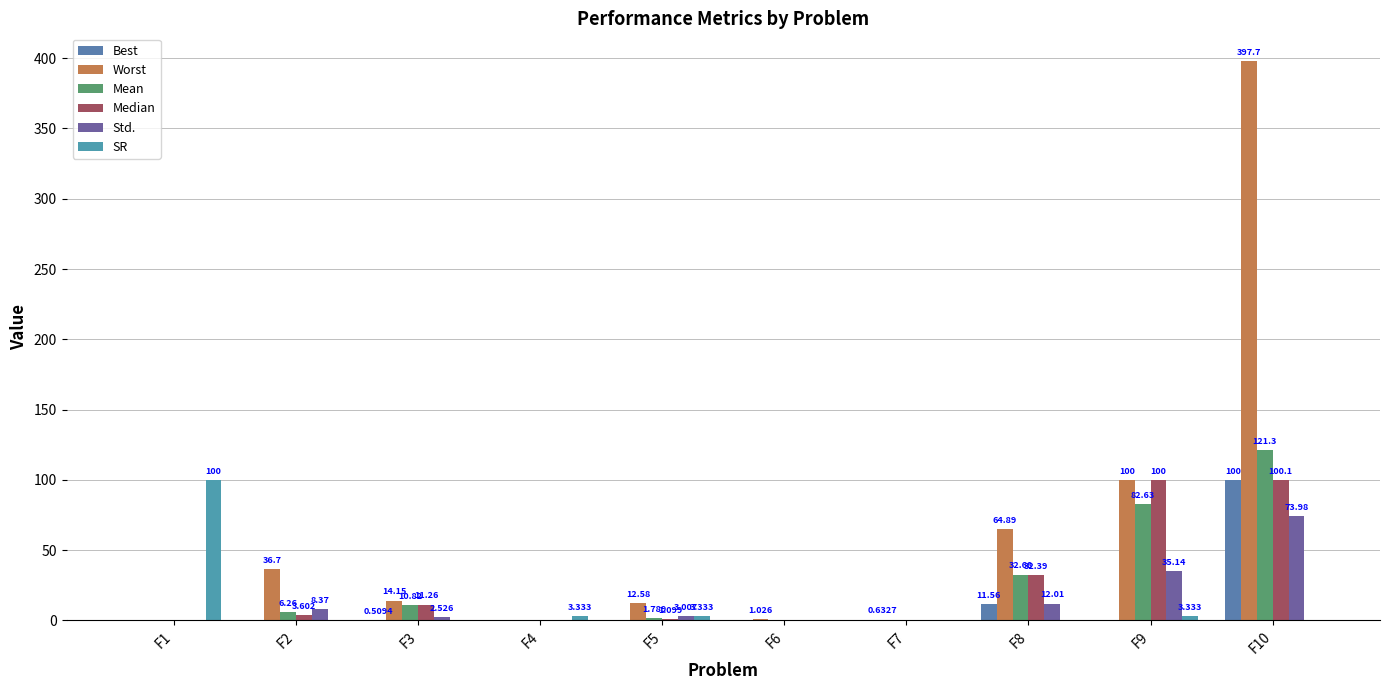

How many values in Best are above zero?

6